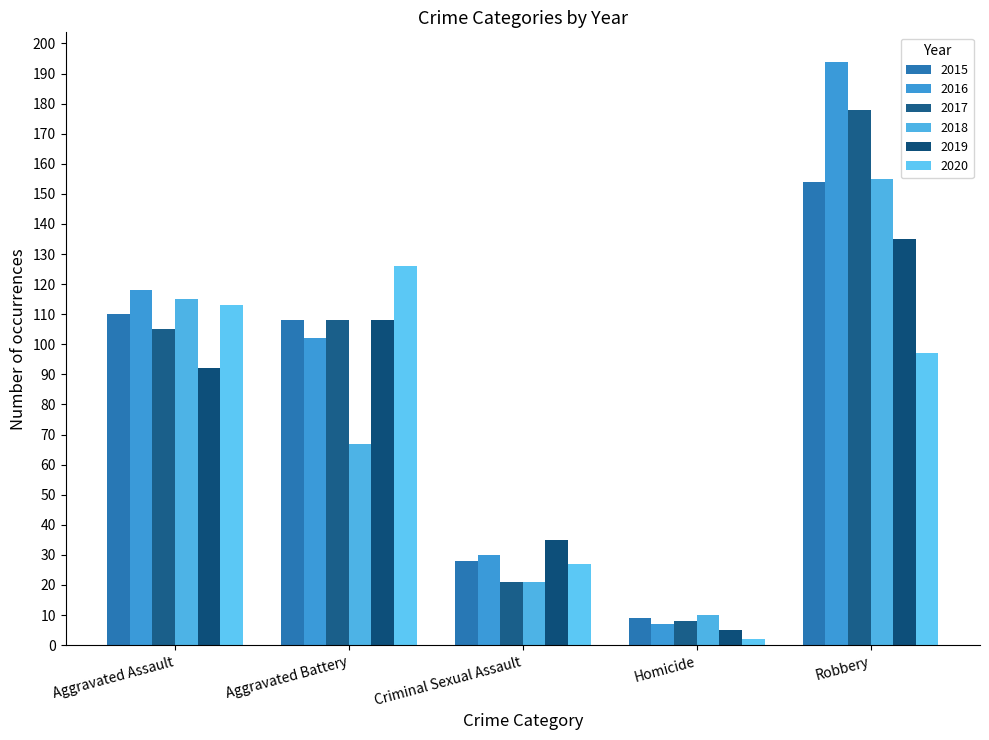

What is the difference between the maximum and minimum values in the 2017 series?

170